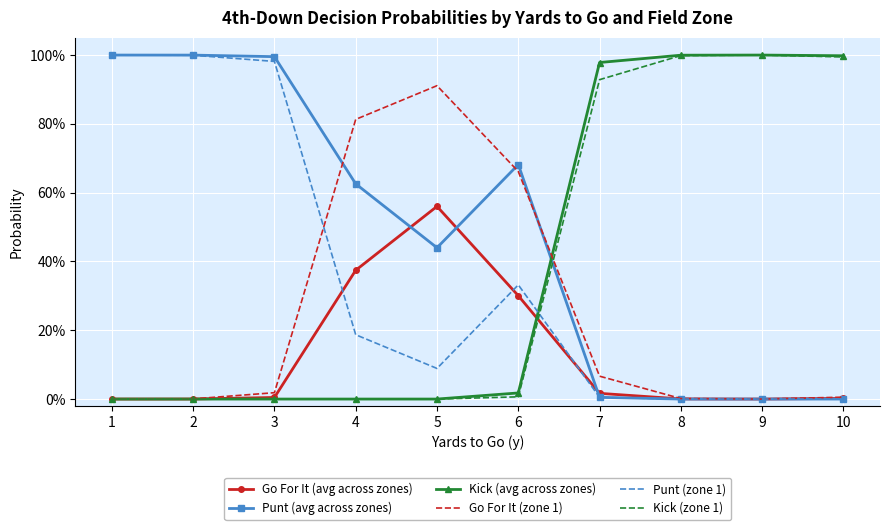

What is the sum of all Go For It (avg across zones) values?

1.3